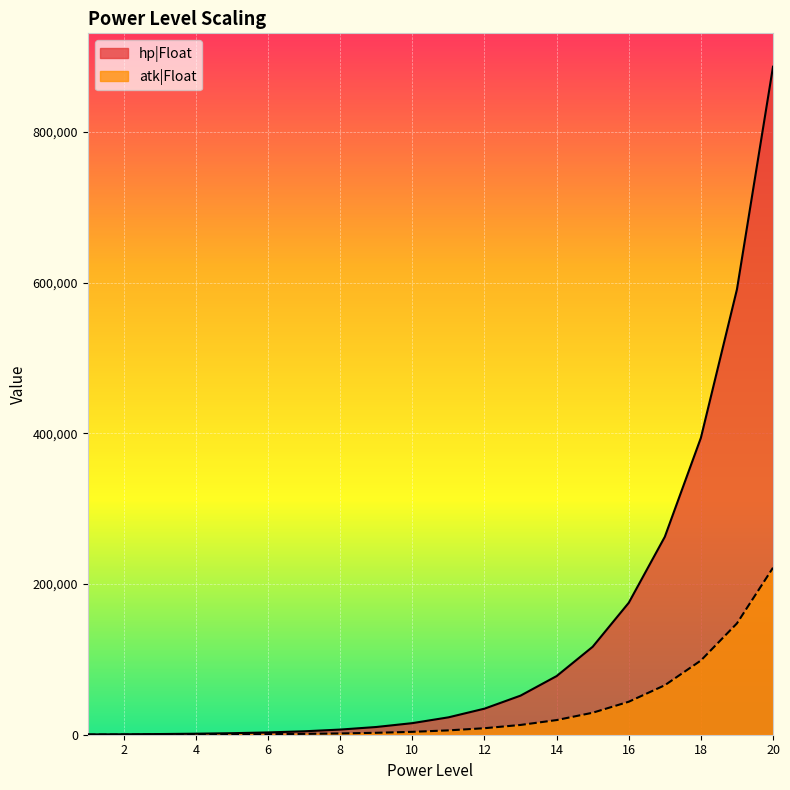

List the series in order of their peak value, lowest first.

atk|Float, hp|Float